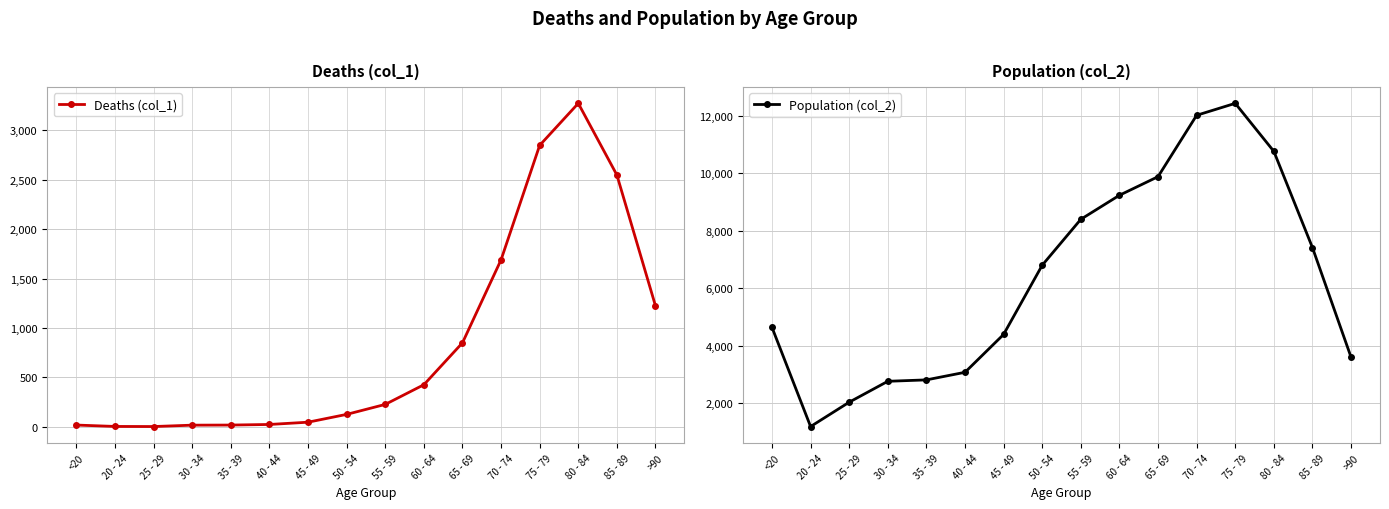

What are all the series names shown in the legend?

Deaths (col_1), Population (col_2)